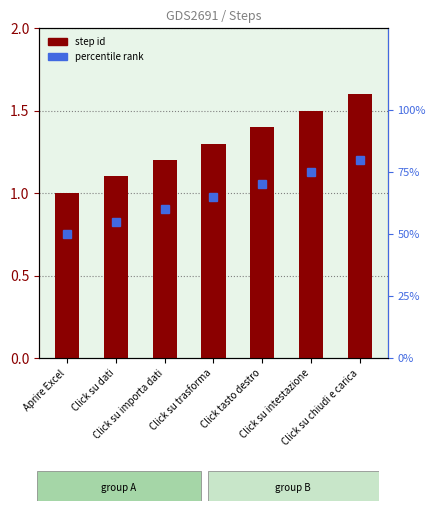

What position from the right is Click su chiudi e carica?

1